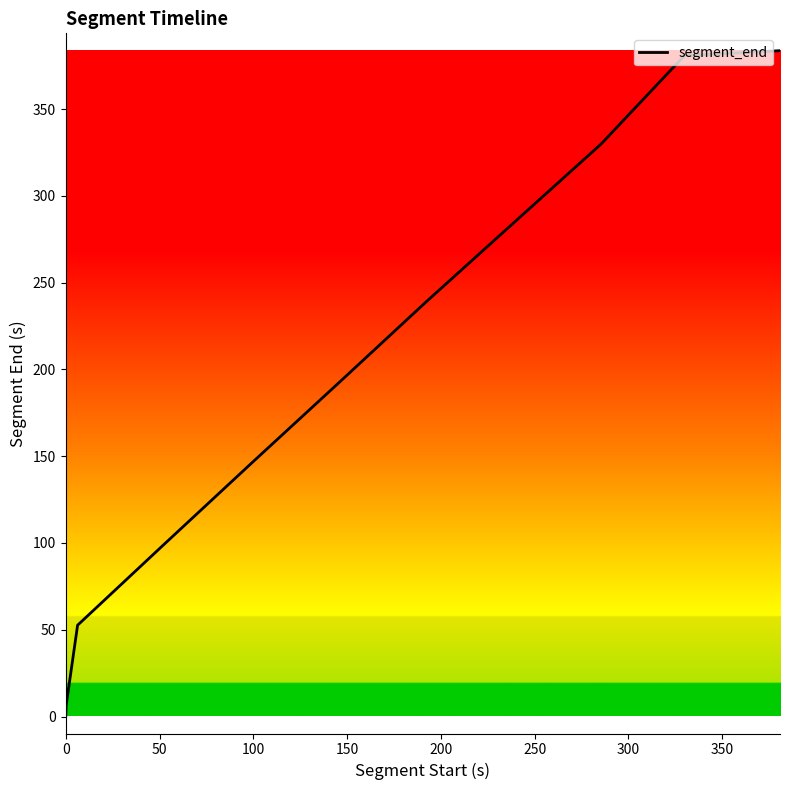

True or false: the data has more than 2 interior local peaks.

False